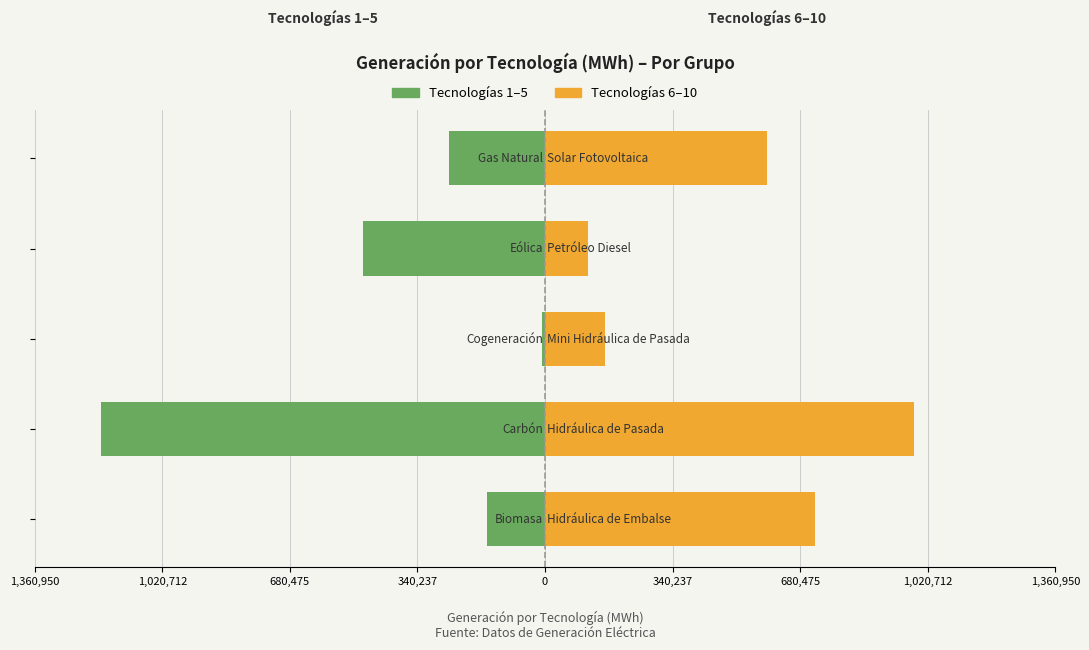

Rank the series by their average value, from lowest to highest.

Tecnologías (1-5), Tecnologías (6-10)